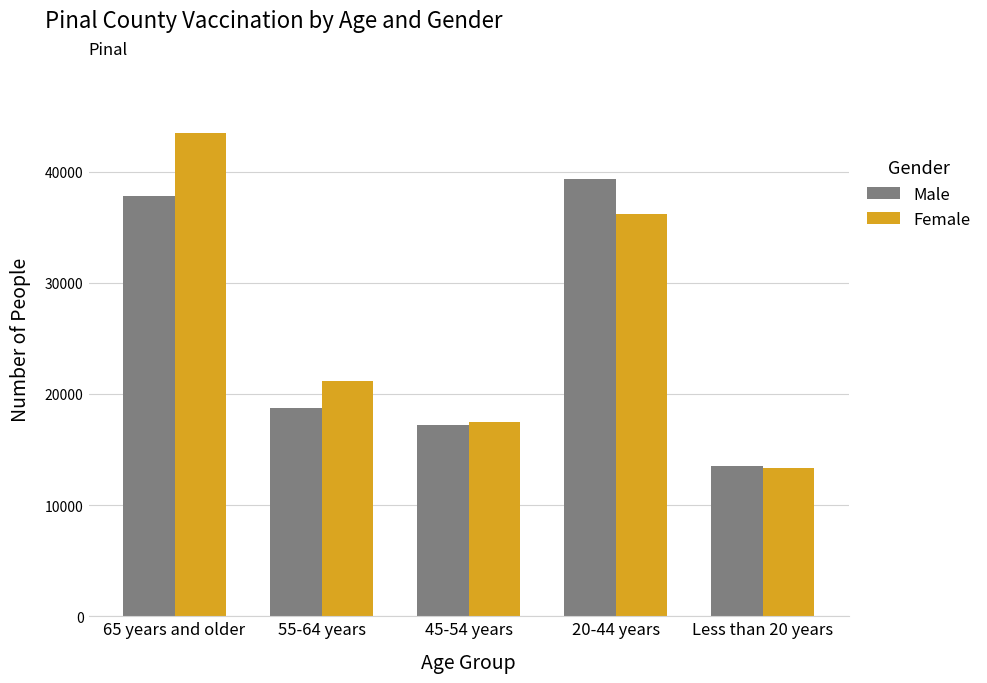

List the labels in order of Male value, largest first.

20-44 years, 65 years and older, 55-64 years, 45-54 years, Less than 20 years